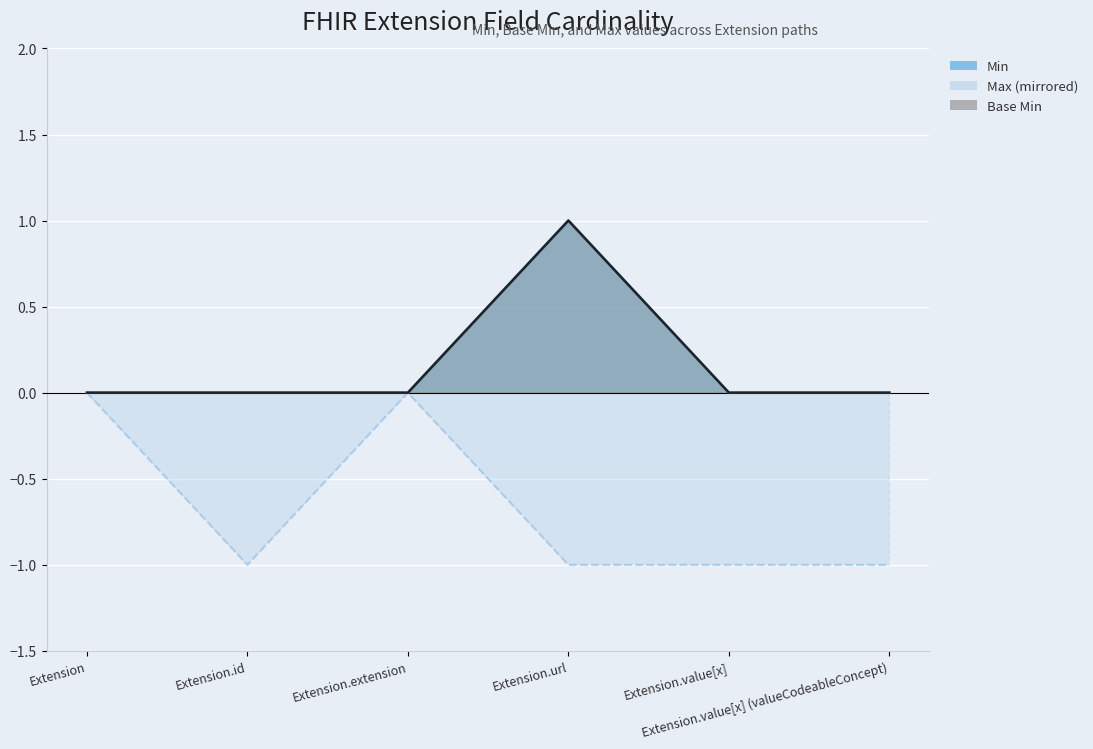

Which has a higher value, Extension.url or Extension?

Extension.url